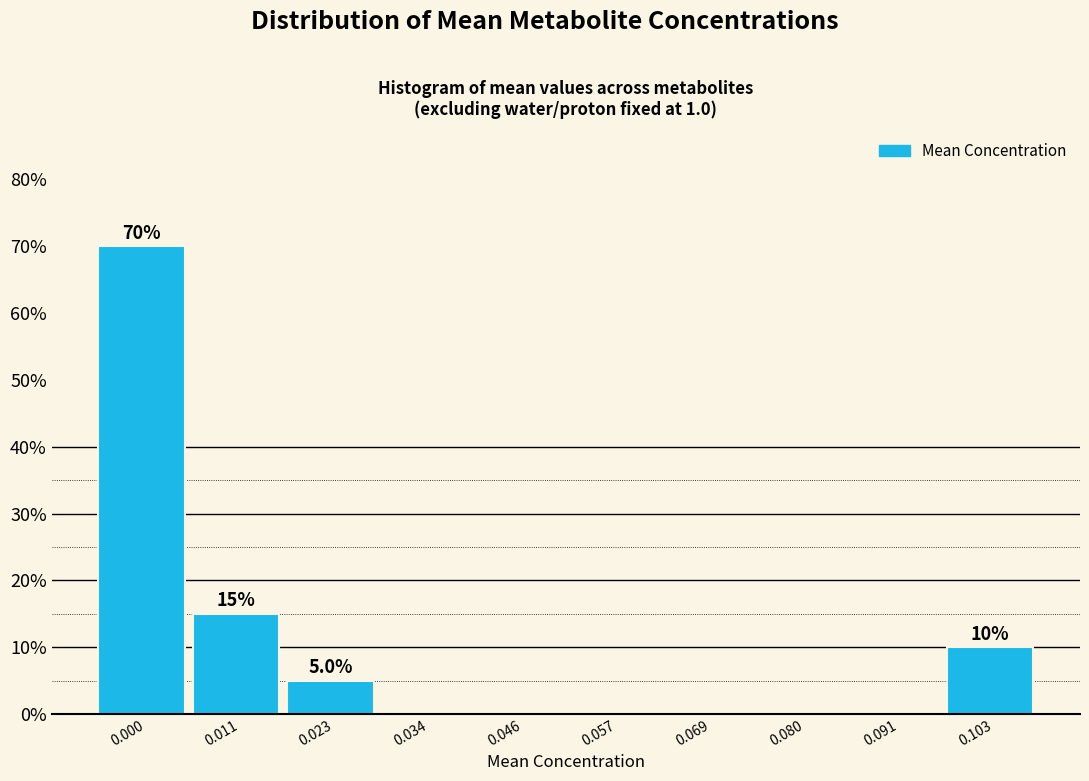

Reading left to right, transcribe all the data shown in this chart.

0.000=70	0.011=15	0.023=5	0.034=0	0.046=0	0.057=0	0.069=0	0.080=0	0.091=0	0.103=10